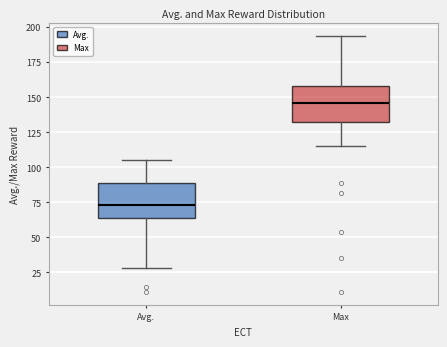

Where is the upper edge of the box for Avg. on the y-axis? The values are not printed on the chart, so give them approximately, as read against the axis.

90